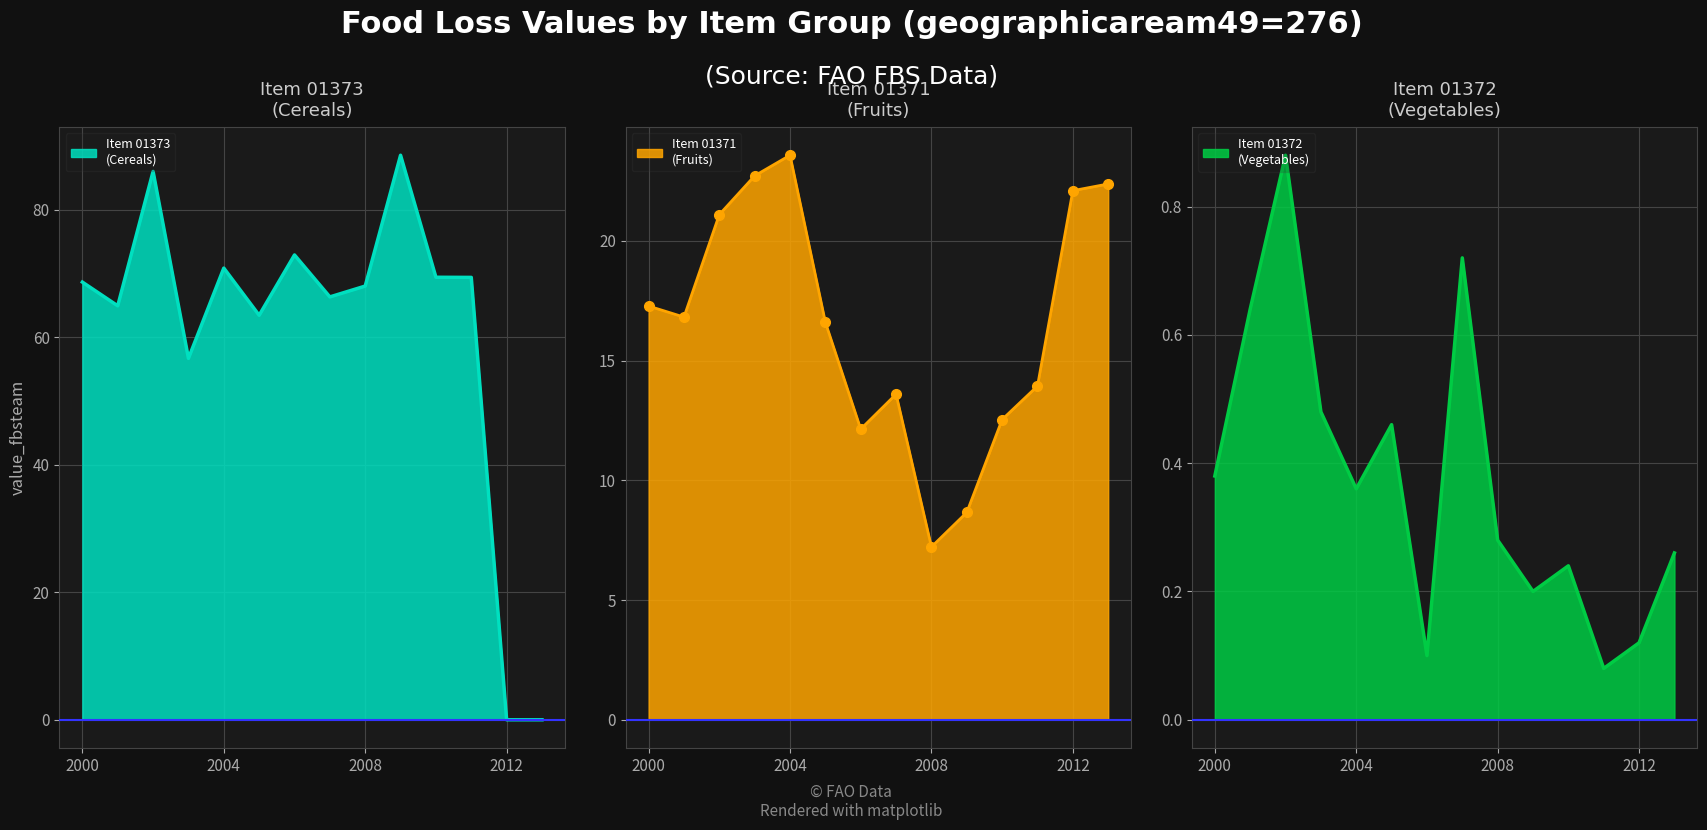

At 2001, list the series in order from smallest to largest.

01372, 01371, 01373